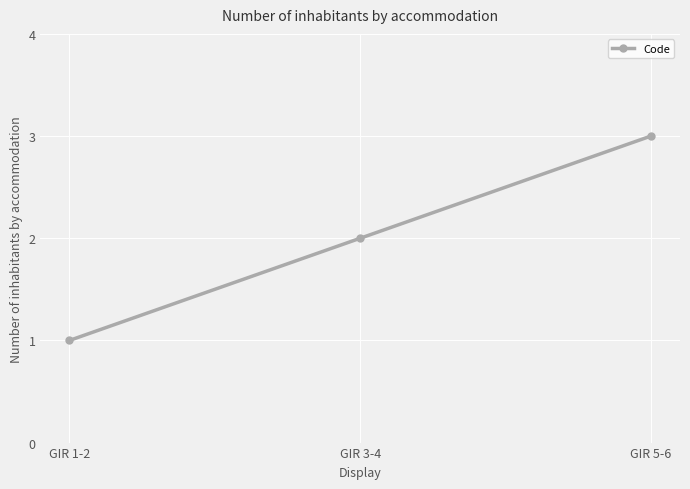

What is the average value?

2